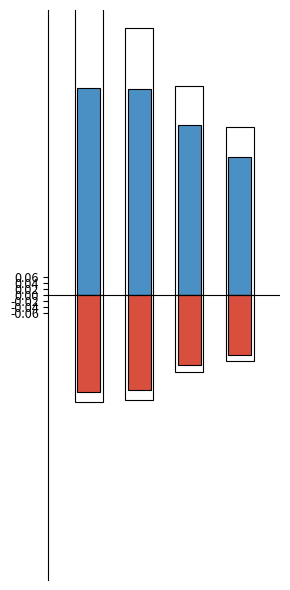

What is the difference between the highest and lowest values at 3?

0.8